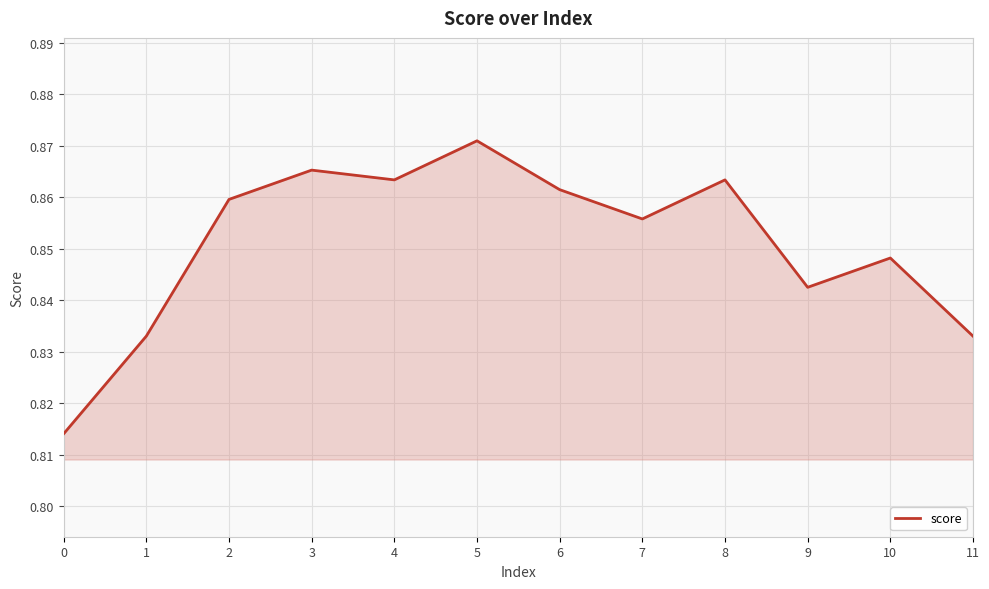

Which has a higher value, 0 or 10?

10